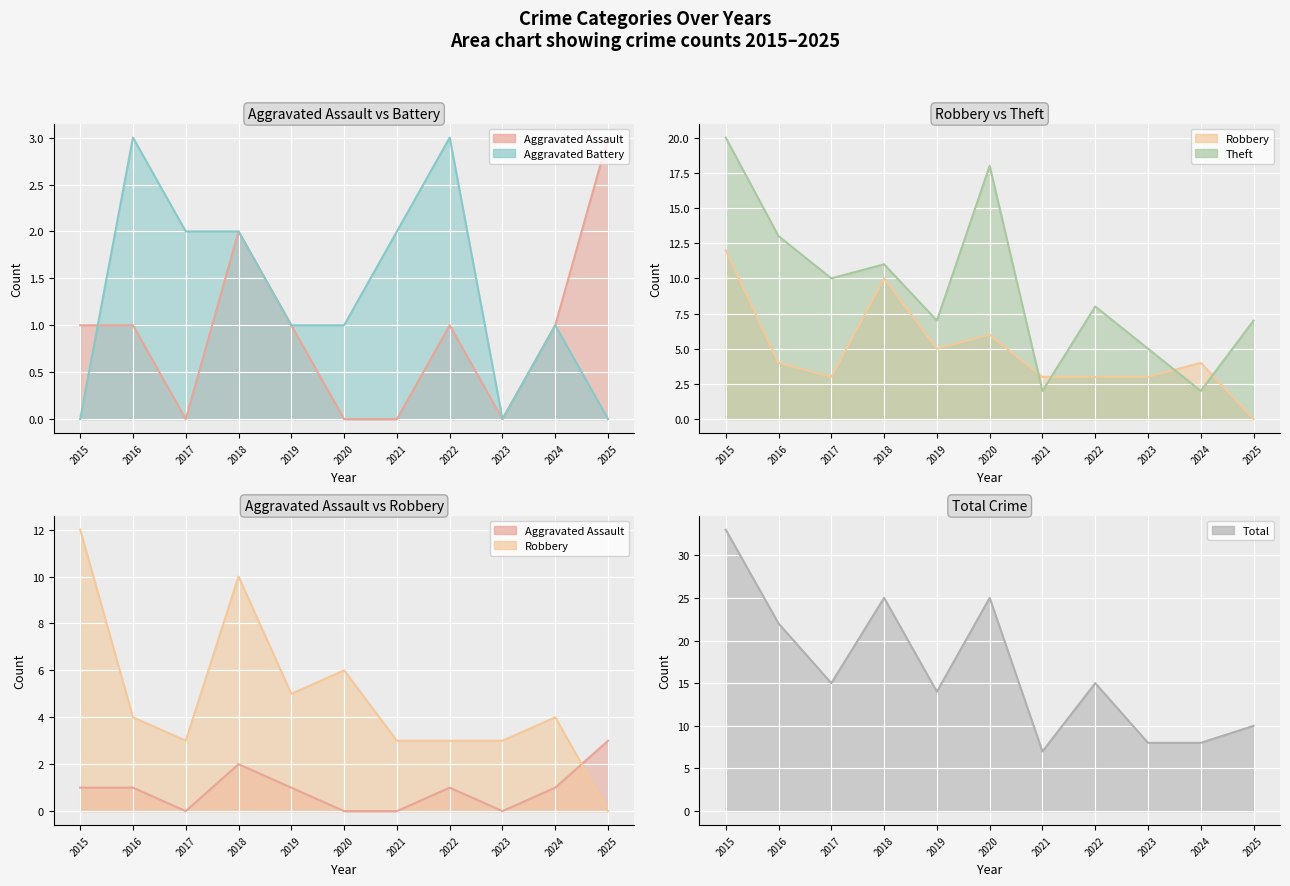

Rank the series at 2022 from lowest to highest value.

Aggravated Assault, Aggravated Battery, Robbery, Theft, Total